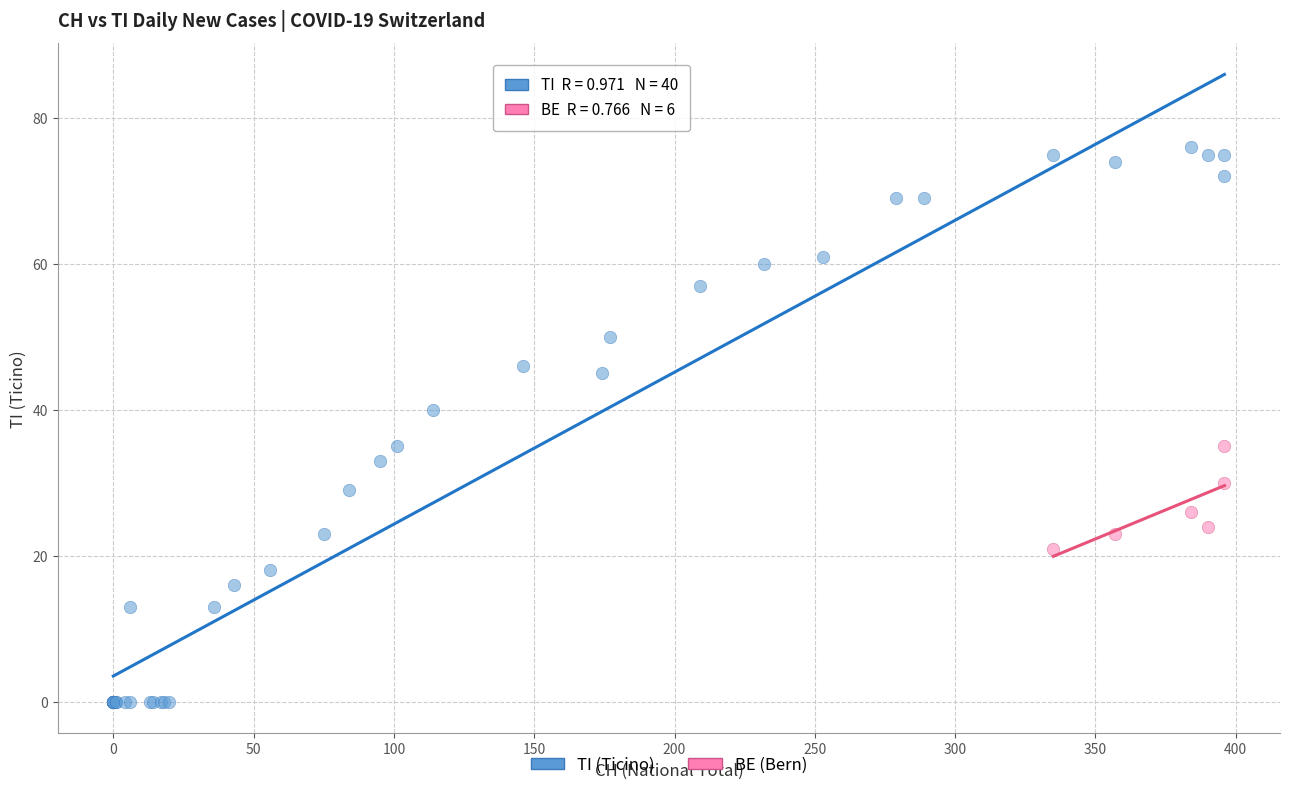

Which series contains the highest Y value?

TI (Ticino)